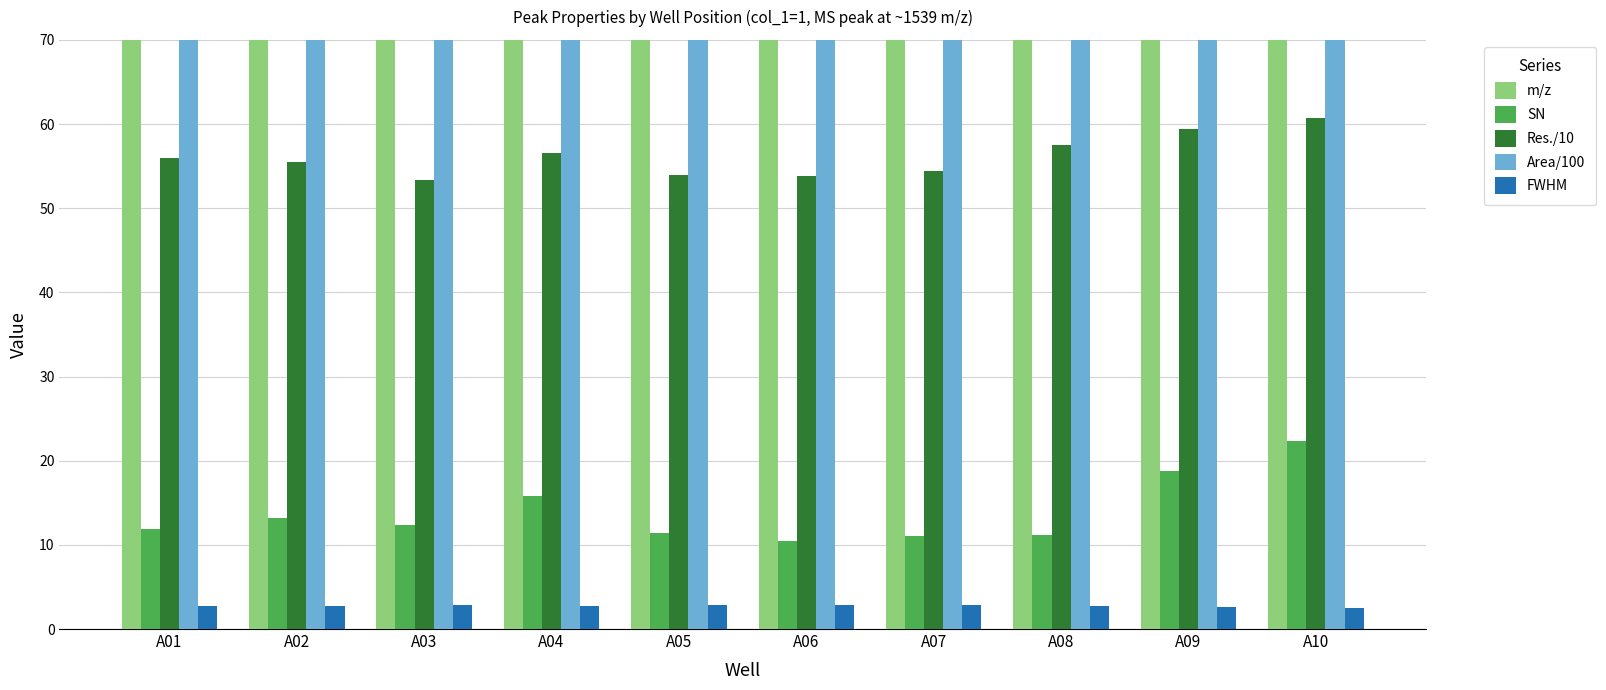

Which category has the lowest value across all series?

A10